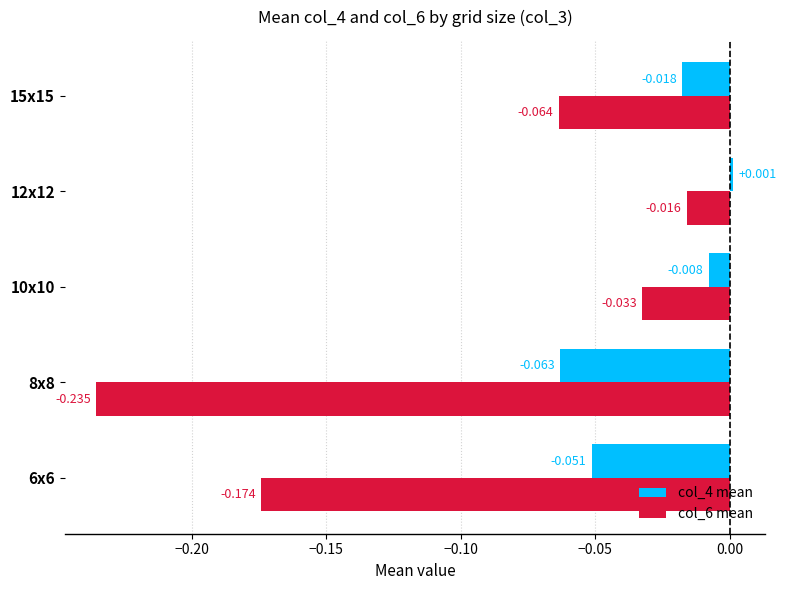

Is the value of col_4 mean at 6x6 greater than the value of col_6 mean at 10x10?

No